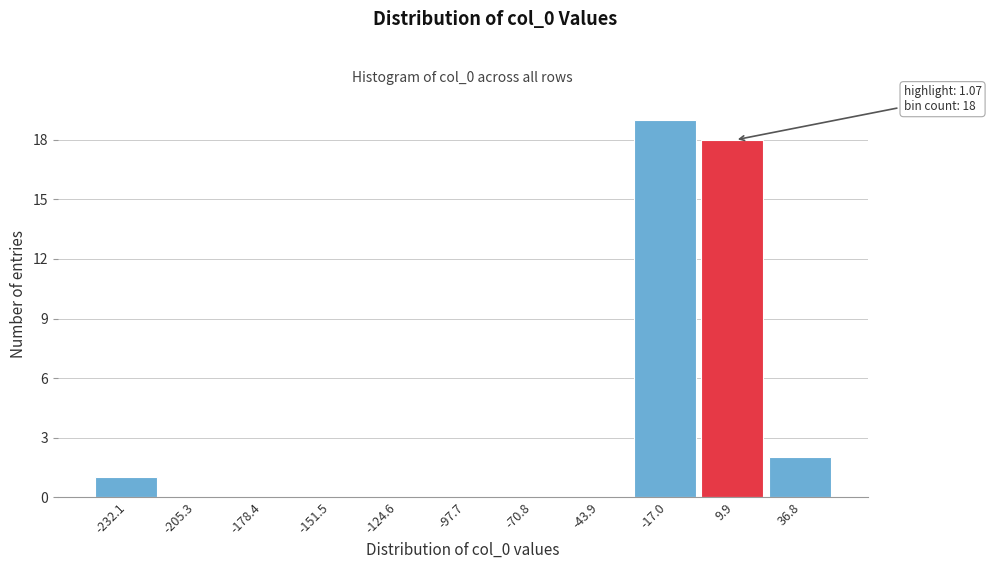

Over which range of the x-axis is the bar tallest?

-30 to -5